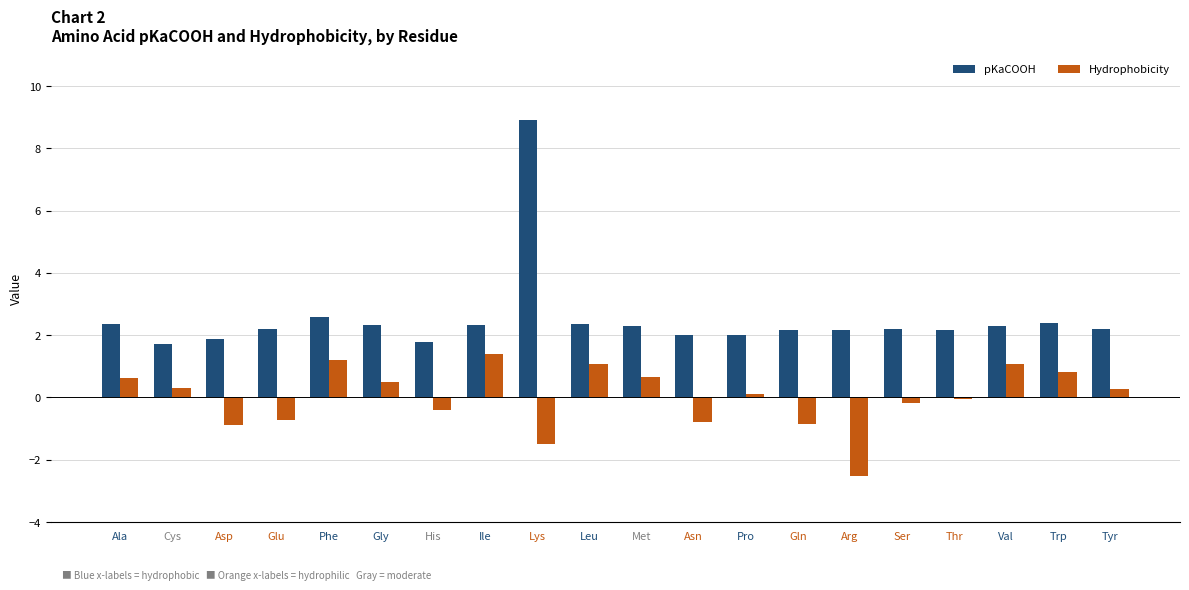

What is the difference between the highest and lowest values at Cys?

1.4